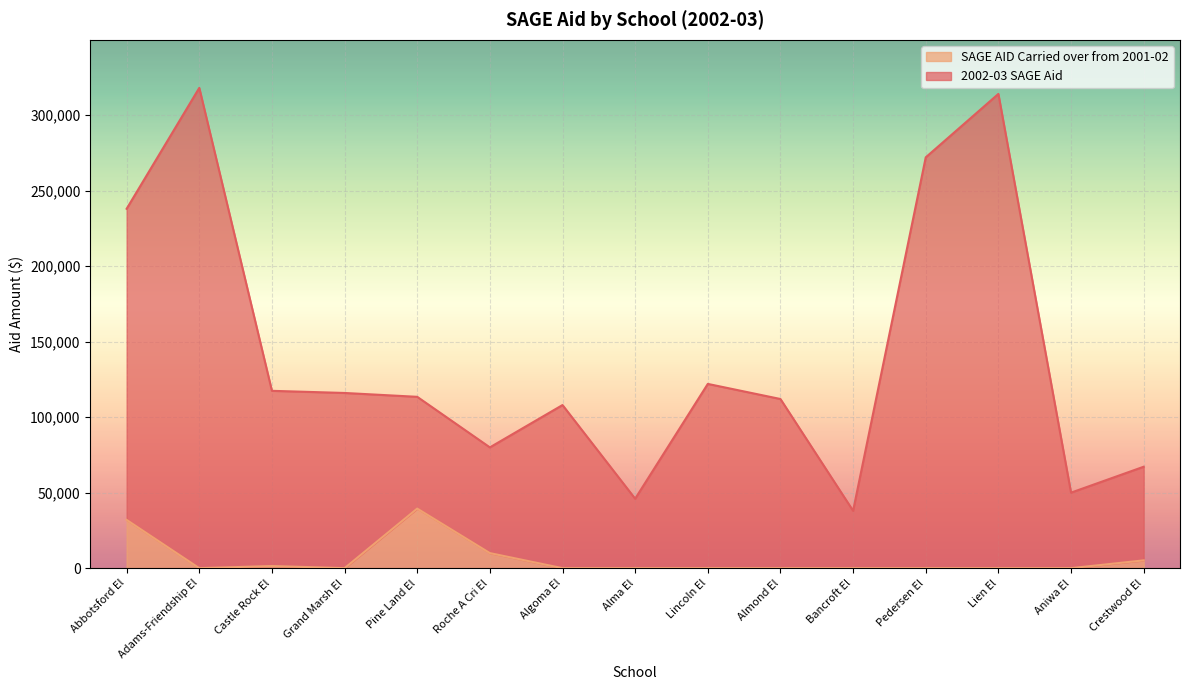

The value of 2002-03 SAGE Aid at Adams-Friendship El is 318000. True or false?

True